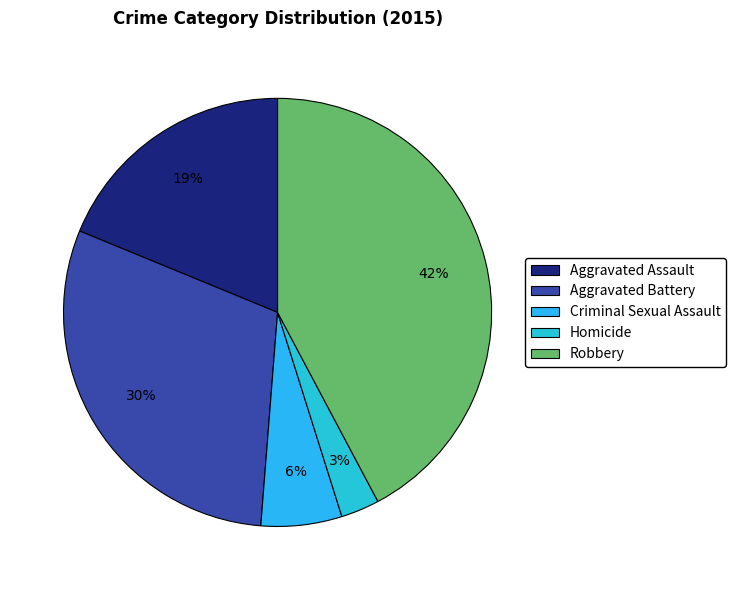

Is it true that Homicide is 3% of the pie?

True